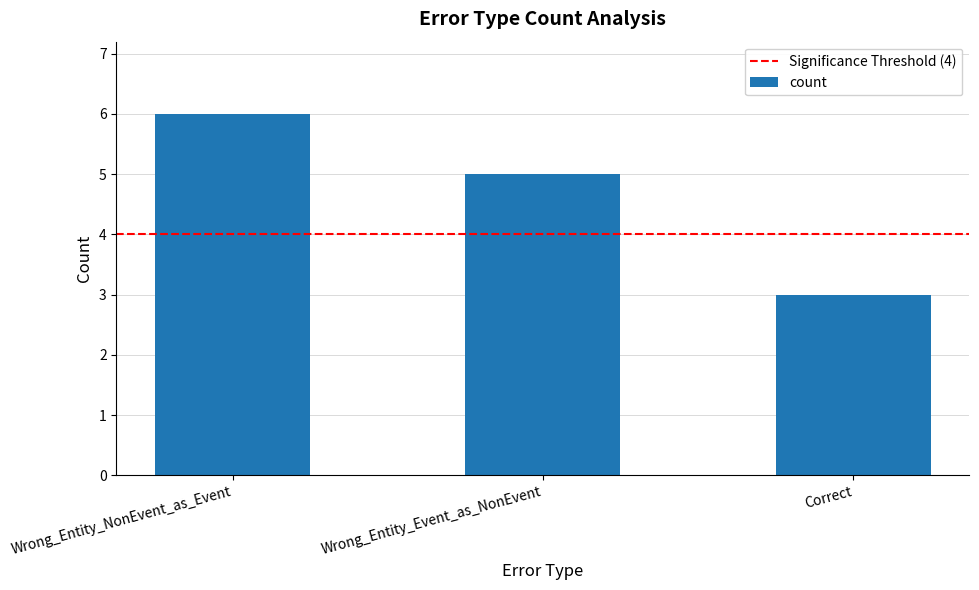

What is the change in value from Wrong_Entity_NonEvent_as_Event to Wrong_Entity_Event_as_NonEvent?

-1